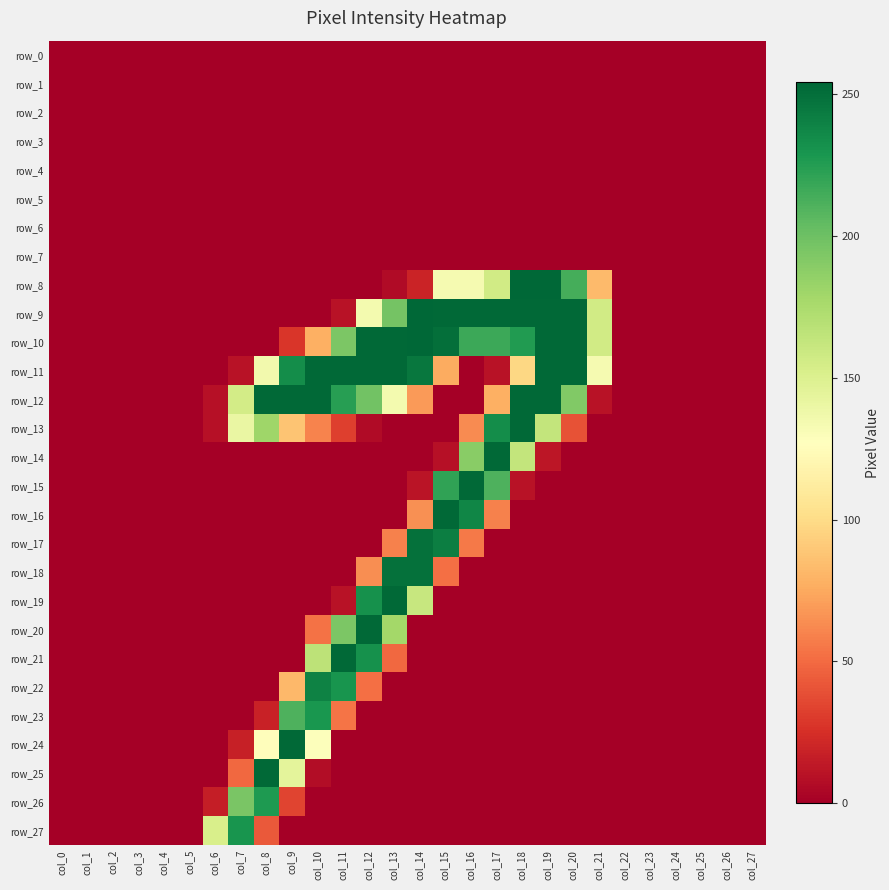

Reading right to left, transcribe all the data shown in this chart.

row_0: col_27=0	col_26=0	col_25=0	col_24=0	col_23=0	col_22=0	col_21=0	col_20=0	col_19=0	col_18=0	col_17=0	col_16=0	col_15=0	col_14=0	col_13=0	col_12=0	col_11=0	col_10=0	col_9=0	col_8=0	col_7=0	col_6=0	col_5=0	col_4=0	col_3=0	col_2=0	col_1=0	col_0=0
row_1: col_27=0	col_26=0	col_25=0	col_24=0	col_23=0	col_22=0	col_21=0	col_20=0	col_19=0	col_18=0	col_17=0	col_16=0	col_15=0	col_14=0	col_13=0	col_12=0	col_11=0	col_10=0	col_9=0	col_8=0	col_7=0	col_6=0	col_5=0	col_4=0	col_3=0	col_2=0	col_1=0	col_0=0
row_2: col_27=0	col_26=0	col_25=0	col_24=0	col_23=0	col_22=0	col_21=0	col_20=0	col_19=0	col_18=0	col_17=0	col_16=0	col_15=0	col_14=0	col_13=0	col_12=0	col_11=0	col_10=0	col_9=0	col_8=0	col_7=0	col_6=0	col_5=0	col_4=0	col_3=0	col_2=0	col_1=0	col_0=0
row_3: col_27=0	col_26=0	col_25=0	col_24=0	col_23=0	col_22=0	col_21=0	col_20=0	col_19=0	col_18=0	col_17=0	col_16=0	col_15=0	col_14=0	col_13=0	col_12=0	col_11=0	col_10=0	col_9=0	col_8=0	col_7=0	col_6=0	col_5=0	col_4=0	col_3=0	col_2=0	col_1=0	col_0=0
row_4: col_27=0	col_26=0	col_25=0	col_24=0	col_23=0	col_22=0	col_21=0	col_20=0	col_19=0	col_18=0	col_17=0	col_16=0	col_15=0	col_14=0	col_13=0	col_12=0	col_11=0	col_10=0	col_9=0	col_8=0	col_7=0	col_6=0	col_5=0	col_4=0	col_3=0	col_2=0	col_1=0	col_0=0
row_5: col_27=0	col_26=0	col_25=0	col_24=0	col_23=0	col_22=0	col_21=0	col_20=0	col_19=0	col_18=0	col_17=0	col_16=0	col_15=0	col_14=0	col_13=0	col_12=0	col_11=0	col_10=0	col_9=0	col_8=0	col_7=0	col_6=0	col_5=0	col_4=0	col_3=0	col_2=0	col_1=0	col_0=0
row_6: col_27=0	col_26=0	col_25=0	col_24=0	col_23=0	col_22=0	col_21=0	col_20=0	col_19=0	col_18=0	col_17=0	col_16=0	col_15=0	col_14=0	col_13=0	col_12=0	col_11=0	col_10=0	col_9=0	col_8=0	col_7=0	col_6=0	col_5=0	col_4=0	col_3=0	col_2=0	col_1=0	col_0=0
row_7: col_27=0	col_26=0	col_25=0	col_24=0	col_23=0	col_22=0	col_21=0	col_20=0	col_19=0	col_18=0	col_17=0	col_16=0	col_15=0	col_14=0	col_13=0	col_12=0	col_11=0	col_10=0	col_9=0	col_8=0	col_7=0	col_6=0	col_5=0	col_4=0	col_3=0	col_2=0	col_1=0	col_0=0
row_8: col_27=0	col_26=0	col_25=0	col_24=0	col_23=0	col_22=0	col_21=83	col_20=214	col_19=254	col_18=254	col_17=156	col_16=133	col_15=133	col_14=19	col_13=6	col_12=0	col_11=0	col_10=0	col_9=0	col_8=0	col_7=0	col_6=0	col_5=0	col_4=0	col_3=0	col_2=0	col_1=0	col_0=0
row_9: col_27=0	col_26=0	col_25=0	col_24=0	col_23=0	col_22=0	col_21=156	col_20=253	col_19=253	col_18=253	col_17=253	col_16=253	col_15=253	col_14=254	col_13=197	col_12=134	col_11=10	col_10=0	col_9=0	col_8=0	col_7=0	col_6=0	col_5=0	col_4=0	col_3=0	col_2=0	col_1=0	col_0=0
row_10: col_27=0	col_26=0	col_25=0	col_24=0	col_23=0	col_22=0	col_21=156	col_20=253	col_19=253	col_18=226	col_17=217	col_16=217	col_15=250	col_14=254	col_13=253	col_12=253	col_11=194	col_10=78	col_9=28	col_8=0	col_7=0	col_6=0	col_5=0	col_4=0	col_3=0	col_2=0	col_1=0	col_0=0
row_11: col_27=0	col_26=0	col_25=0	col_24=0	col_23=0	col_22=0	col_21=133	col_20=253	col_19=253	col_18=98	col_17=10	col_16=0	col_15=76	col_14=246	col_13=253	col_12=253	col_11=253	col_10=253	col_9=234	col_8=135	col_7=10	col_6=0	col_5=0	col_4=0	col_3=0	col_2=0	col_1=0	col_0=0
row_12: col_27=0	col_26=0	col_25=0	col_24=0	col_23=0	col_22=0	col_21=10	col_20=192	col_19=253	col_18=253	col_17=78	col_16=0	col_15=0	col_14=69	col_13=134	col_12=198	col_11=224	col_10=253	col_9=253	col_8=253	col_7=155	col_6=9	col_5=0	col_4=0	col_3=0	col_2=0	col_1=0	col_0=0
row_13: col_27=0	col_26=0	col_25=0	col_24=0	col_23=0	col_22=0	col_21=0	col_20=40	col_19=163	col_18=253	col_17=234	col_16=63	col_15=0	col_14=0	col_13=0	col_12=6	col_11=32	col_10=60	col_9=88	col_8=180	col_7=140	col_6=9	col_5=0	col_4=0	col_3=0	col_2=0	col_1=0	col_0=0
row_14: col_27=0	col_26=0	col_25=0	col_24=0	col_23=0	col_22=0	col_21=0	col_20=0	col_19=12	col_18=163	col_17=253	col_16=189	col_15=9	col_14=0	col_13=0	col_12=0	col_11=0	col_10=0	col_9=0	col_8=0	col_7=0	col_6=0	col_5=0	col_4=0	col_3=0	col_2=0	col_1=0	col_0=0
row_15: col_27=0	col_26=0	col_25=0	col_24=0	col_23=0	col_22=0	col_21=0	col_20=0	col_19=0	col_18=10	col_17=211	col_16=253	col_15=221	col_14=11	col_13=0	col_12=0	col_11=0	col_10=0	col_9=0	col_8=0	col_7=0	col_6=0	col_5=0	col_4=0	col_3=0	col_2=0	col_1=0	col_0=0
row_16: col_27=0	col_26=0	col_25=0	col_24=0	col_23=0	col_22=0	col_21=0	col_20=0	col_19=0	col_18=0	col_17=59	col_16=238	col_15=253	col_14=65	col_13=0	col_12=0	col_11=0	col_10=0	col_9=0	col_8=0	col_7=0	col_6=0	col_5=0	col_4=0	col_3=0	col_2=0	col_1=0	col_0=0
row_17: col_27=0	col_26=0	col_25=0	col_24=0	col_23=0	col_22=0	col_21=0	col_20=0	col_19=0	col_18=0	col_17=0	col_16=56	col_15=242	col_14=249	col_13=59	col_12=0	col_11=0	col_10=0	col_9=0	col_8=0	col_7=0	col_6=0	col_5=0	col_4=0	col_3=0	col_2=0	col_1=0	col_0=0
row_18: col_27=0	col_26=0	col_25=0	col_24=0	col_23=0	col_22=0	col_21=0	col_20=0	col_19=0	col_18=0	col_17=0	col_16=0	col_15=52	col_14=249	col_13=249	col_12=64	col_11=0	col_10=0	col_9=0	col_8=0	col_7=0	col_6=0	col_5=0	col_4=0	col_3=0	col_2=0	col_1=0	col_0=0
row_19: col_27=0	col_26=0	col_25=0	col_24=0	col_23=0	col_22=0	col_21=0	col_20=0	col_19=0	col_18=0	col_17=0	col_16=0	col_15=0	col_14=161	col_13=253	col_12=232	col_11=10	col_10=0	col_9=0	col_8=0	col_7=0	col_6=0	col_5=0	col_4=0	col_3=0	col_2=0	col_1=0	col_0=0
row_20: col_27=0	col_26=0	col_25=0	col_24=0	col_23=0	col_22=0	col_21=0	col_20=0	col_19=0	col_18=0	col_17=0	col_16=0	col_15=0	col_14=0	col_13=178	col_12=253	col_11=194	col_10=53	col_9=0	col_8=0	col_7=0	col_6=0	col_5=0	col_4=0	col_3=0	col_2=0	col_1=0	col_0=0
row_21: col_27=0	col_26=0	col_25=0	col_24=0	col_23=0	col_22=0	col_21=0	col_20=0	col_19=0	col_18=0	col_17=0	col_16=0	col_15=0	col_14=0	col_13=49	col_12=232	col_11=253	col_10=166	col_9=0	col_8=0	col_7=0	col_6=0	col_5=0	col_4=0	col_3=0	col_2=0	col_1=0	col_0=0
row_22: col_27=0	col_26=0	col_25=0	col_24=0	col_23=0	col_22=0	col_21=0	col_20=0	col_19=0	col_18=0	col_17=0	col_16=0	col_15=0	col_14=0	col_13=0	col_12=52	col_11=230	col_10=240	col_9=82	col_8=0	col_7=0	col_6=0	col_5=0	col_4=0	col_3=0	col_2=0	col_1=0	col_0=0
row_23: col_27=0	col_26=0	col_25=0	col_24=0	col_23=0	col_22=0	col_21=0	col_20=0	col_19=0	col_18=0	col_17=0	col_16=0	col_15=0	col_14=0	col_13=0	col_12=0	col_11=54	col_10=229	col_9=211	col_8=18	col_7=0	col_6=0	col_5=0	col_4=0	col_3=0	col_2=0	col_1=0	col_0=0
row_24: col_27=0	col_26=0	col_25=0	col_24=0	col_23=0	col_22=0	col_21=0	col_20=0	col_19=0	col_18=0	col_17=0	col_16=0	col_15=0	col_14=0	col_13=0	col_12=0	col_11=0	col_10=128	col_9=253	col_8=126	col_7=17	col_6=0	col_5=0	col_4=0	col_3=0	col_2=0	col_1=0	col_0=0
row_25: col_27=0	col_26=0	col_25=0	col_24=0	col_23=0	col_22=0	col_21=0	col_20=0	col_19=0	col_18=0	col_17=0	col_16=0	col_15=0	col_14=0	col_13=0	col_12=0	col_11=0	col_10=7	col_9=144	col_8=253	col_7=49	col_6=0	col_5=0	col_4=0	col_3=0	col_2=0	col_1=0	col_0=0
row_26: col_27=0	col_26=0	col_25=0	col_24=0	col_23=0	col_22=0	col_21=0	col_20=0	col_19=0	col_18=0	col_17=0	col_16=0	col_15=0	col_14=0	col_13=0	col_12=0	col_11=0	col_10=0	col_9=34	col_8=227	col_7=195	col_6=16	col_5=0	col_4=0	col_3=0	col_2=0	col_1=0	col_0=0
row_27: col_27=0	col_26=0	col_25=0	col_24=0	col_23=0	col_22=0	col_21=0	col_20=0	col_19=0	col_18=0	col_17=0	col_16=0	col_15=0	col_14=0	col_13=0	col_12=0	col_11=0	col_10=0	col_9=0	col_8=43	col_7=230	col_6=152	col_5=0	col_4=0	col_3=0	col_2=0	col_1=0	col_0=0